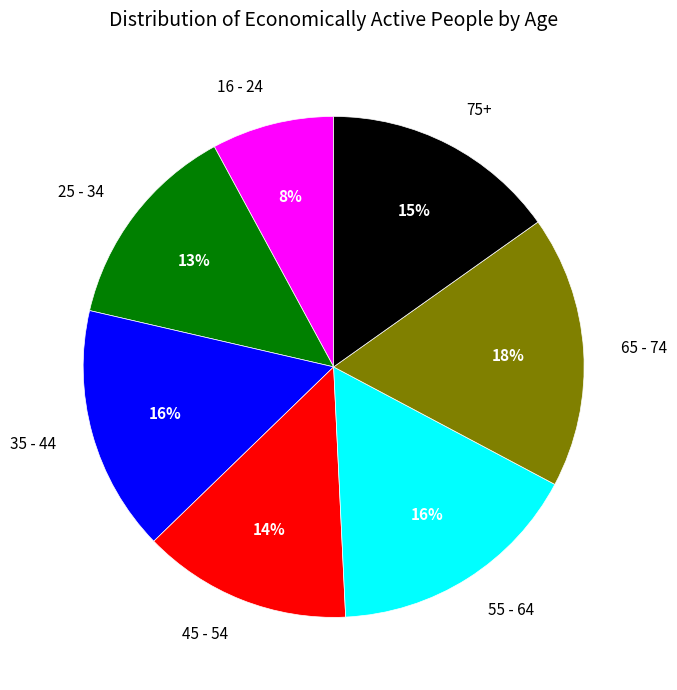

Which category has the biggest portion of the pie?

65 - 74